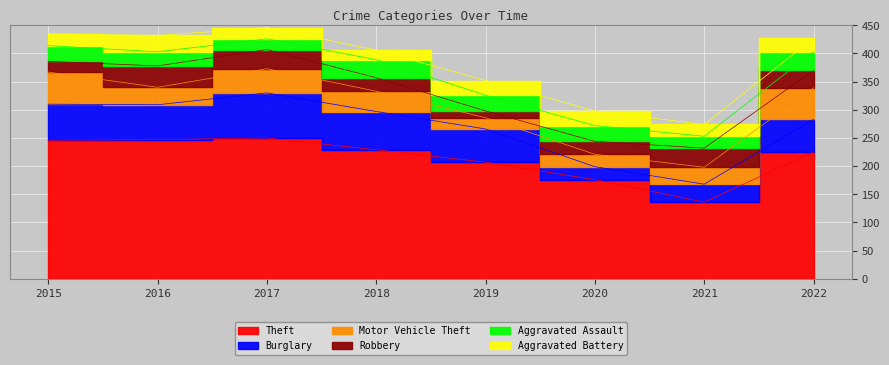

What is the difference between the second highest and minimum values in the Aggravated Assault series?

13